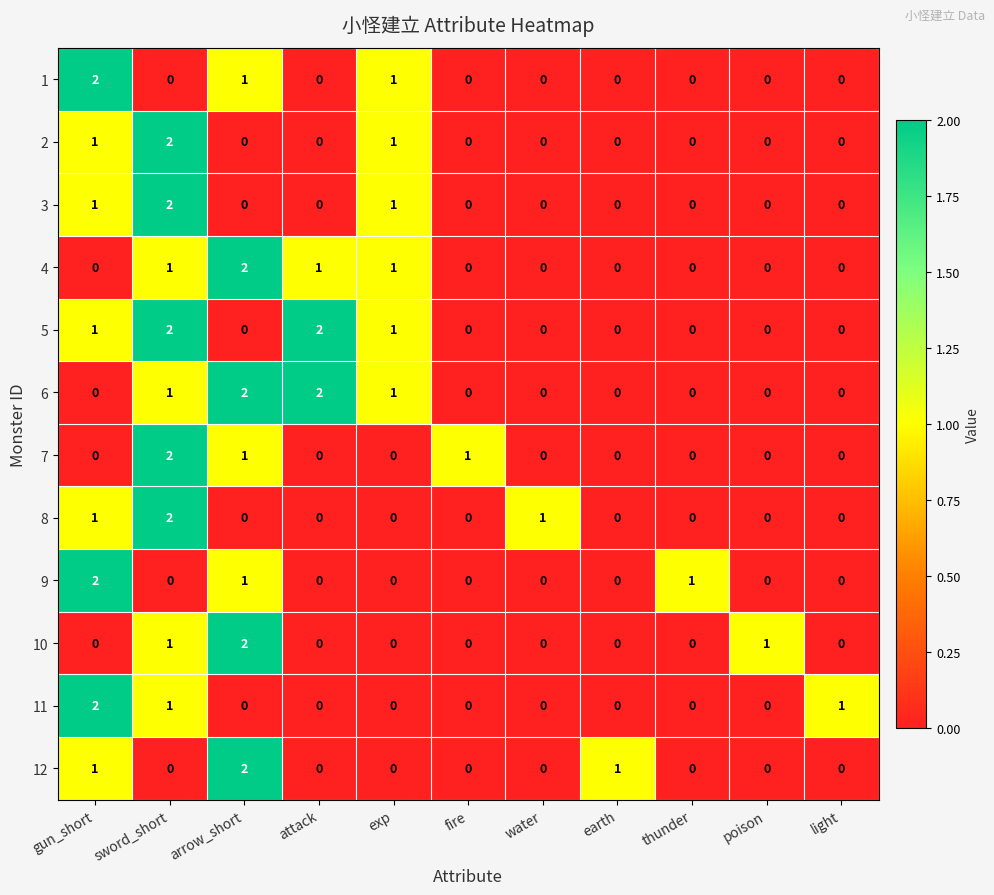

At which category is the sum across all series the highest?

sword_short